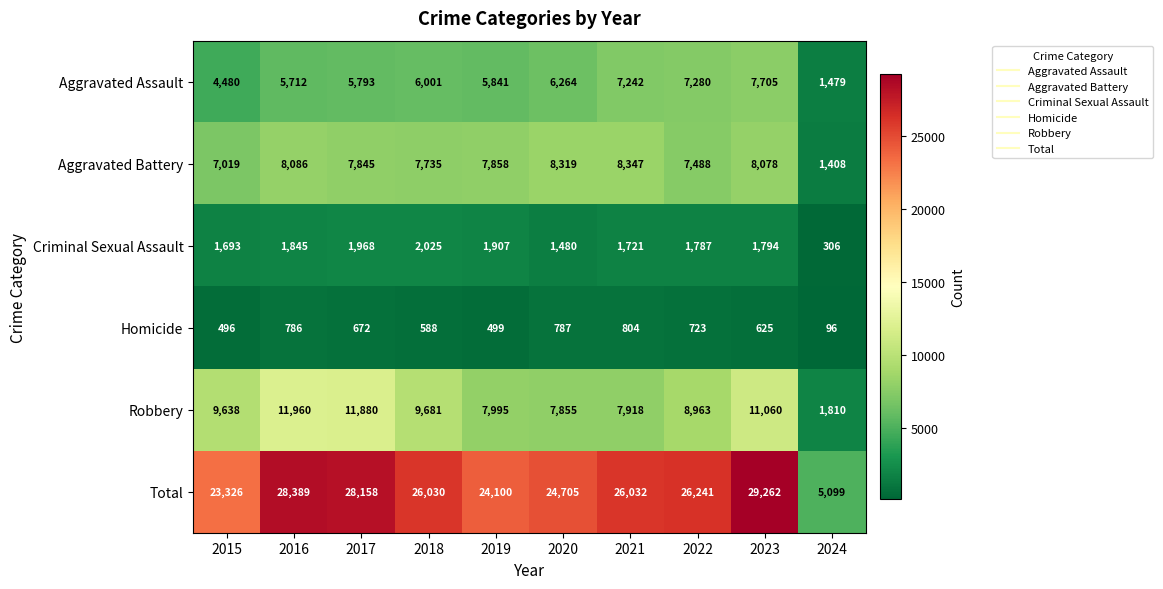

Rank the series at 2023 from highest to lowest value.

Total, Robbery, Aggravated Battery, Aggravated Assault, Criminal Sexual Assault, Homicide